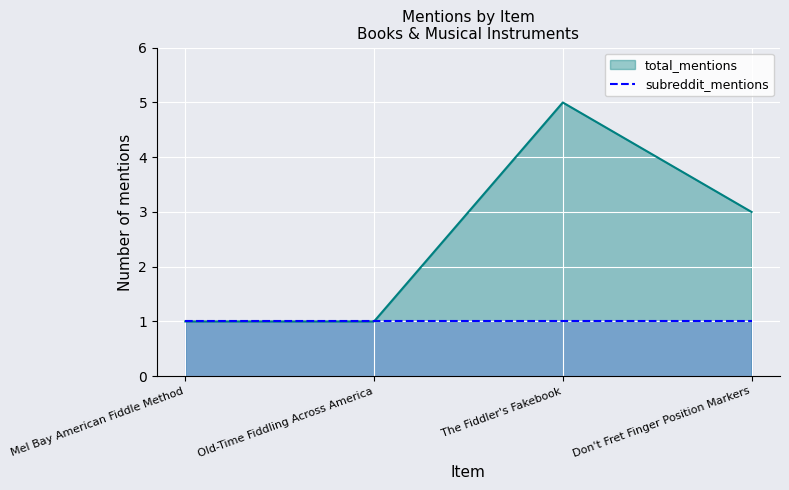

What is the label of the 4th point from the left?

Don't Fret Finger Position Markers